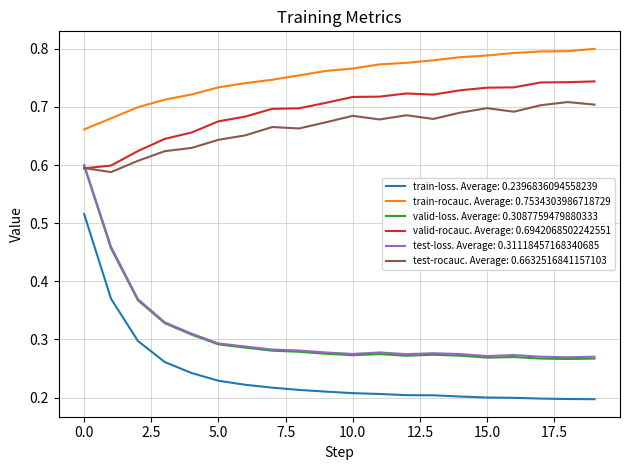

Which series has the largest total across all categories?

train-rocauc. Average: 0.7534303986718729